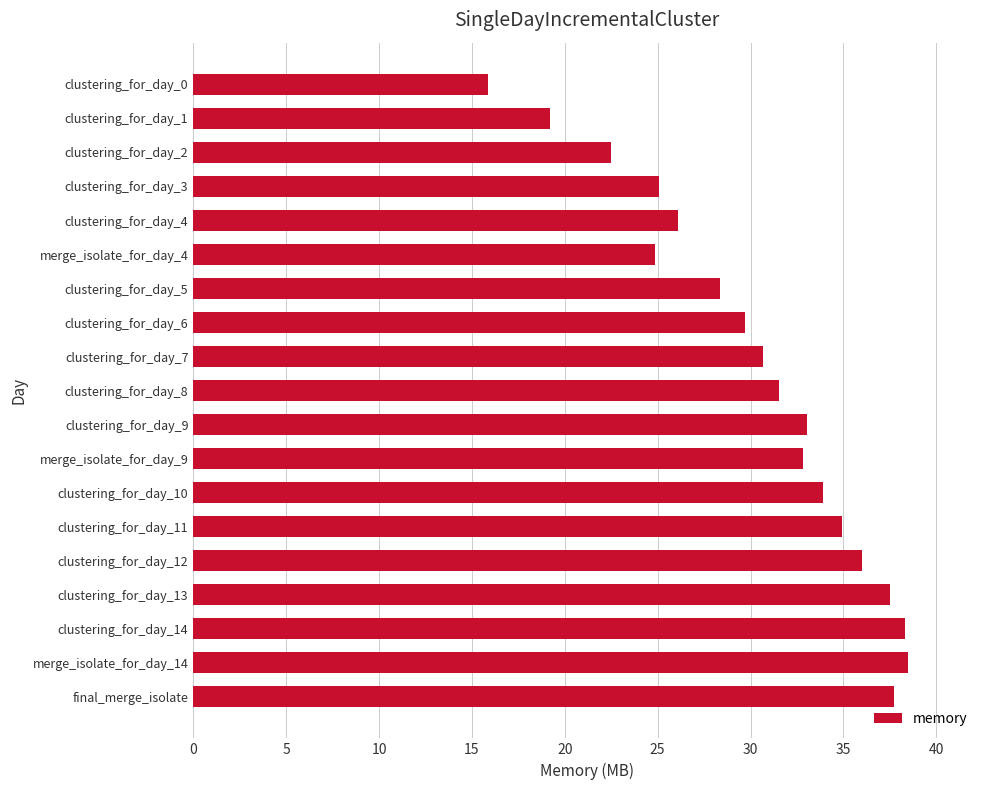

Read the value at clustering_for_day_11.

34.9